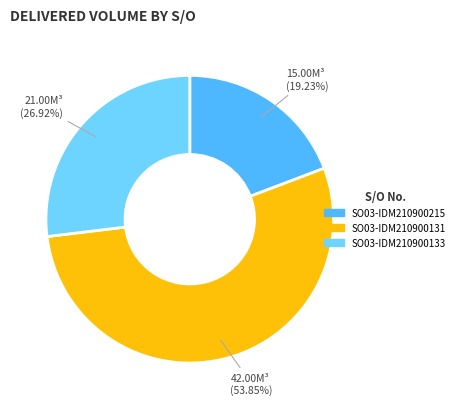

Which category has the biggest portion of the pie?

SO03-IDM210900131